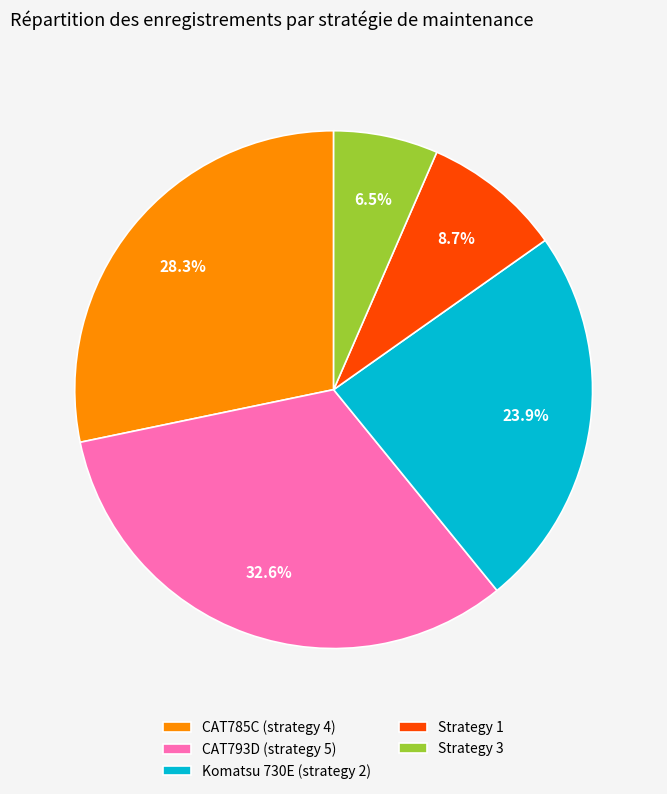

Is there any slice that represents more than half of the pie?

No